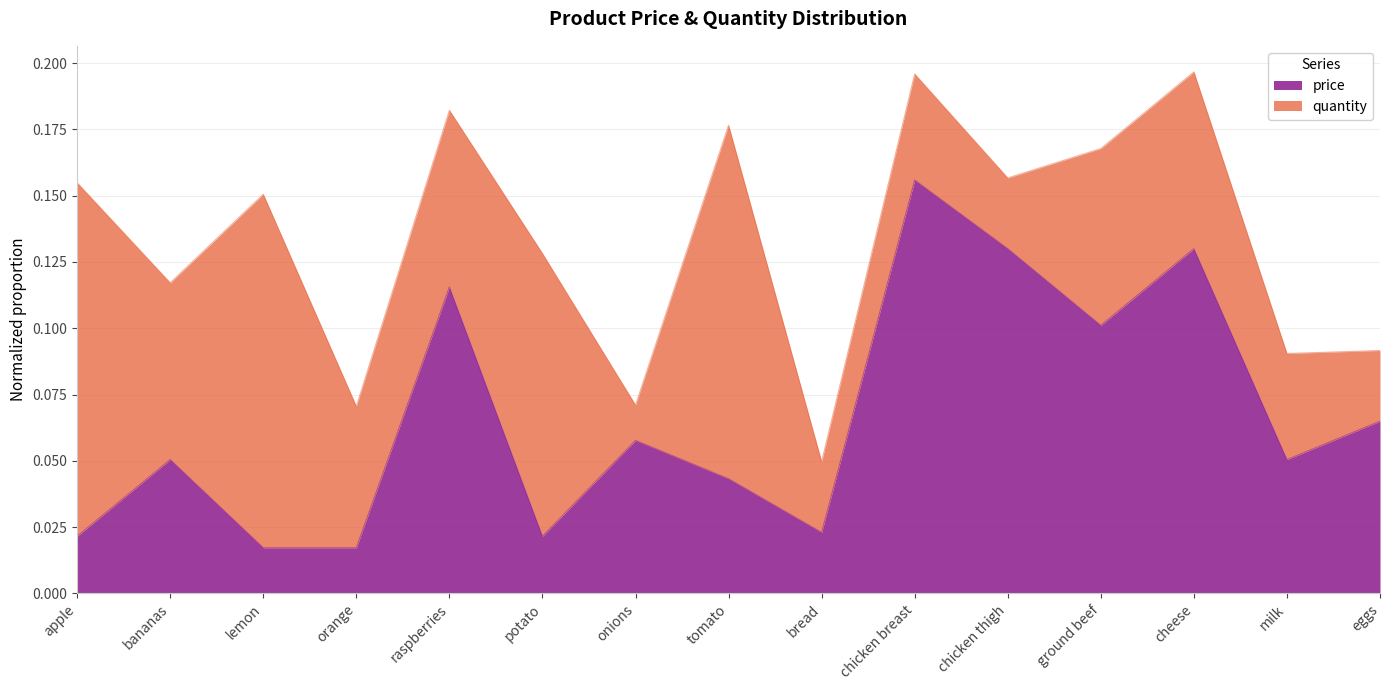

How many categories are shown in the chart?

15